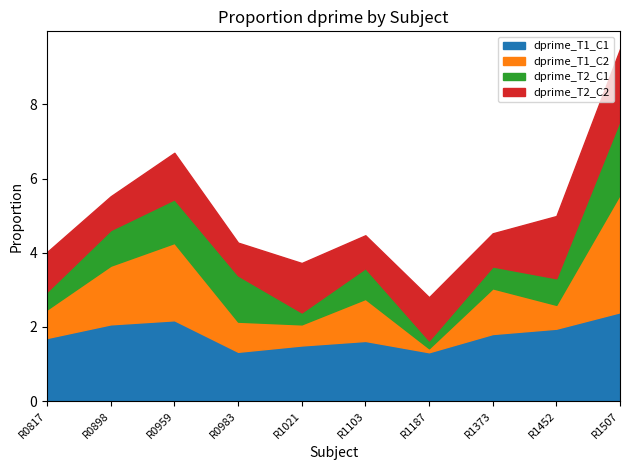

Is the value of dprime_T1_C2 at R1373 greater than the value of dprime_T1_C1 at R0959?

No